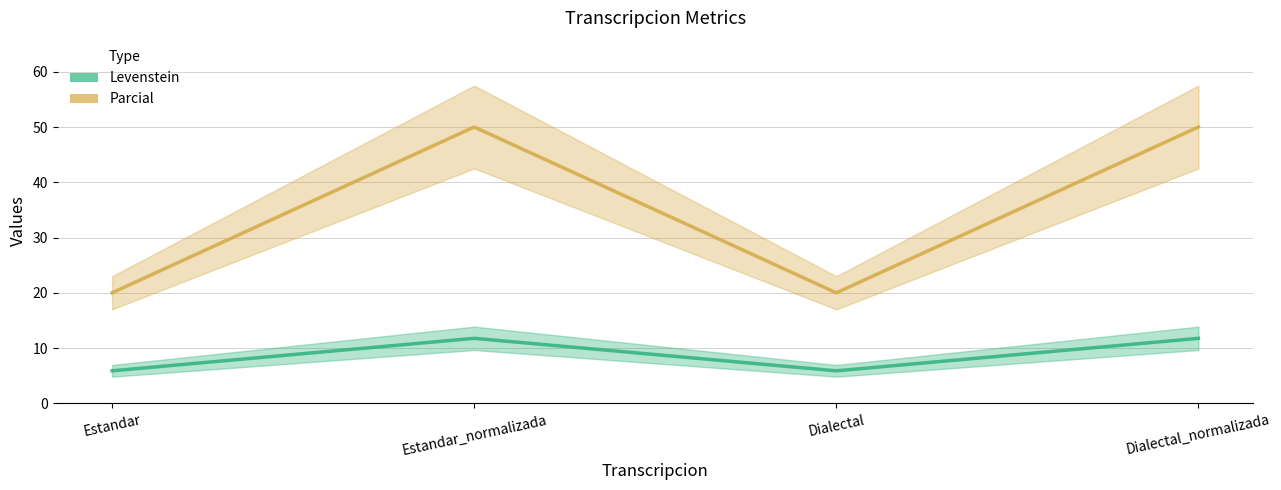

What is the maximum value for Parcial?

50.0